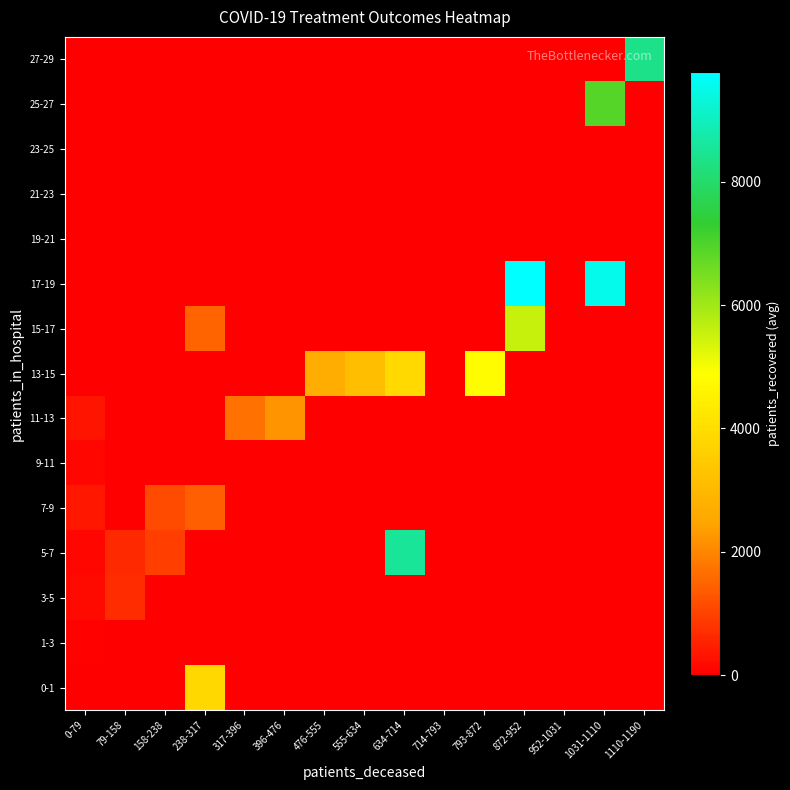

Reading left to right, transcribe all the data shown in this chart.

0-1: 0-79=25.1	79-158=0.0	158-238=0.0	238-317=3823.0	317-396=0.0	396-476=0.0	476-555=0.0	555-634=0.0	634-714=0.0	714-793=0.0	793-872=0.0	872-952=0.0	952-1031=0.0	1031-1110=0.0	1110-1190=0.0
1-3: 0-79=56.4	79-158=0.0	158-238=0.0	238-317=0.0	317-396=0.0	396-476=0.0	476-555=0.0	555-634=0.0	634-714=0.0	714-793=0.0	793-872=0.0	872-952=0.0	952-1031=0.0	1031-1110=0.0	1110-1190=0.0
3-5: 0-79=156.6	79-158=670.0	158-238=0.0	238-317=0.0	317-396=0.0	396-476=0.0	476-555=0.0	555-634=0.0	634-714=0.0	714-793=0.0	793-872=0.0	872-952=0.0	952-1031=0.0	1031-1110=0.0	1110-1190=0.0
5-7: 0-79=117.2	79-158=619.3	158-238=918.0	238-317=0.0	317-396=0.0	396-476=0.0	476-555=0.0	555-634=0.0	634-714=8536.0	714-793=0.0	793-872=0.0	872-952=0.0	952-1031=0.0	1031-1110=0.0	1110-1190=0.0
7-9: 0-79=381.0	79-158=0.0	158-238=1125.0	238-317=1431.0	317-396=0.0	396-476=0.0	476-555=0.0	555-634=0.0	634-714=0.0	714-793=0.0	793-872=0.0	872-952=0.0	952-1031=0.0	1031-1110=0.0	1110-1190=0.0
9-11: 0-79=137.0	79-158=0.0	158-238=0.0	238-317=0.0	317-396=0.0	396-476=0.0	476-555=0.0	555-634=0.0	634-714=0.0	714-793=0.0	793-872=0.0	872-952=0.0	952-1031=0.0	1031-1110=0.0	1110-1190=0.0
11-13: 0-79=326.0	79-158=0.0	158-238=0.0	238-317=0.0	317-396=1707.0	396-476=2183.0	476-555=0.0	555-634=0.0	634-714=0.0	714-793=0.0	793-872=0.0	872-952=0.0	952-1031=0.0	1031-1110=0.0	1110-1190=0.0
13-15: 0-79=0.0	79-158=0.0	158-238=0.0	238-317=0.0	317-396=0.0	396-476=0.0	476-555=2684.0	555-634=3145.0	634-714=3893.0	714-793=0.0	793-872=4829.0	872-952=0.0	952-1031=0.0	1031-1110=0.0	1110-1190=0.0
15-17: 0-79=0.0	79-158=0.0	158-238=0.0	238-317=1517.0	317-396=0.0	396-476=0.0	476-555=0.0	555-634=0.0	634-714=0.0	714-793=0.0	793-872=0.0	872-952=5550.0	952-1031=0.0	1031-1110=0.0	1110-1190=0.0
17-19: 0-79=0.0	79-158=0.0	158-238=0.0	238-317=0.0	317-396=0.0	396-476=0.0	476-555=0.0	555-634=0.0	634-714=0.0	714-793=0.0	793-872=0.0	872-952=9782.0	952-1031=0.0	1031-1110=9527.0	1110-1190=0.0
19-21: 0-79=0.0	79-158=0.0	158-238=0.0	238-317=0.0	317-396=0.0	396-476=0.0	476-555=0.0	555-634=0.0	634-714=0.0	714-793=0.0	793-872=0.0	872-952=0.0	952-1031=0.0	1031-1110=0.0	1110-1190=0.0
21-23: 0-79=0.0	79-158=0.0	158-238=0.0	238-317=0.0	317-396=0.0	396-476=0.0	476-555=0.0	555-634=0.0	634-714=0.0	714-793=0.0	793-872=0.0	872-952=0.0	952-1031=0.0	1031-1110=0.0	1110-1190=0.0
23-25: 0-79=0.0	79-158=0.0	158-238=0.0	238-317=0.0	317-396=0.0	396-476=0.0	476-555=0.0	555-634=0.0	634-714=0.0	714-793=0.0	793-872=0.0	872-952=0.0	952-1031=0.0	1031-1110=0.0	1110-1190=0.0
25-27: 0-79=0.0	79-158=0.0	158-238=0.0	238-317=0.0	317-396=0.0	396-476=0.0	476-555=0.0	555-634=0.0	634-714=0.0	714-793=0.0	793-872=0.0	872-952=0.0	952-1031=0.0	1031-1110=6895.0	1110-1190=0.0
27-29: 0-79=0.0	79-158=0.0	158-238=0.0	238-317=0.0	317-396=0.0	396-476=0.0	476-555=0.0	555-634=0.0	634-714=0.0	714-793=0.0	793-872=0.0	872-952=0.0	952-1031=0.0	1031-1110=0.0	1110-1190=8336.0